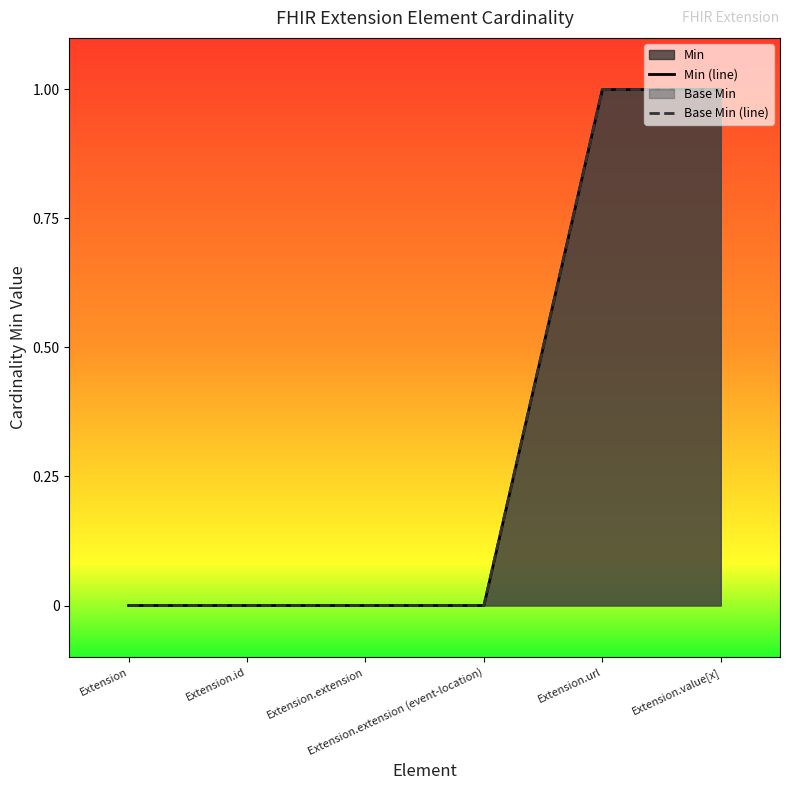

What is the difference between the maximum and second lowest values in the Base Min (line) series?

1